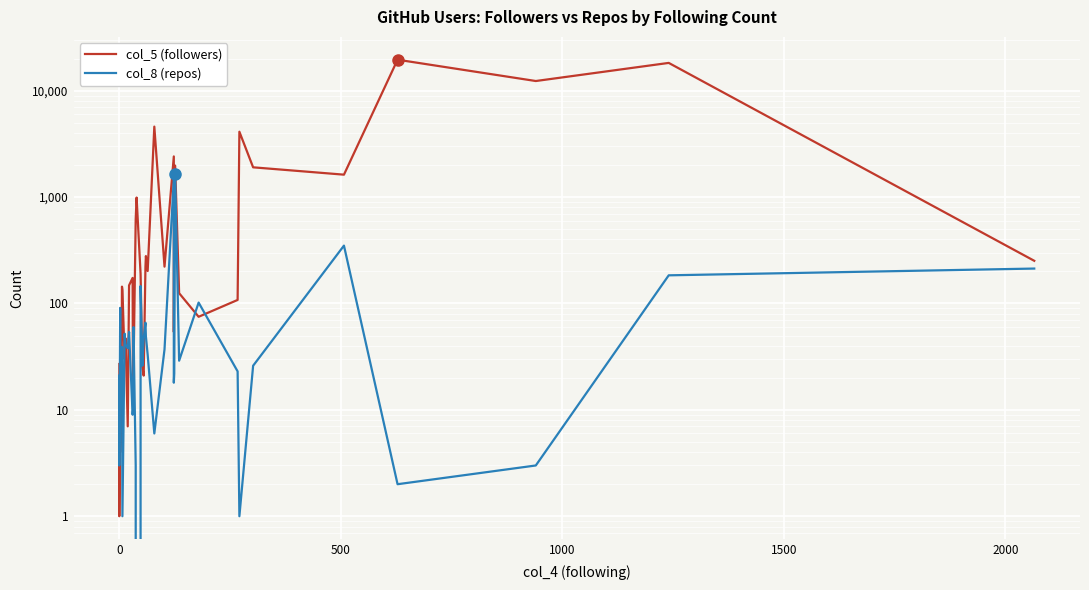

How many intersections are there between col_5 (followers) and col_8 (repos)?

12